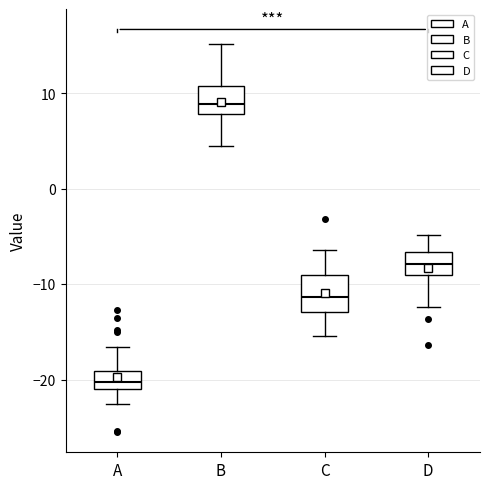

Reading left to right, transcribe this box plot: for each box, give where its median line is, the range the box spans, and where its two whiskers end, as read against the y-axis. The values are not printed on the chart, so give them approximately, as read against the axis.

A: median -20, box -21 to -19, whiskers -23 to -17
B: median 9, box 8 to 11, whiskers 4 to 15
C: median -11, box -13 to -9, whiskers -15 to -6
D: median -8, box -9 to -7, whiskers -12 to -5